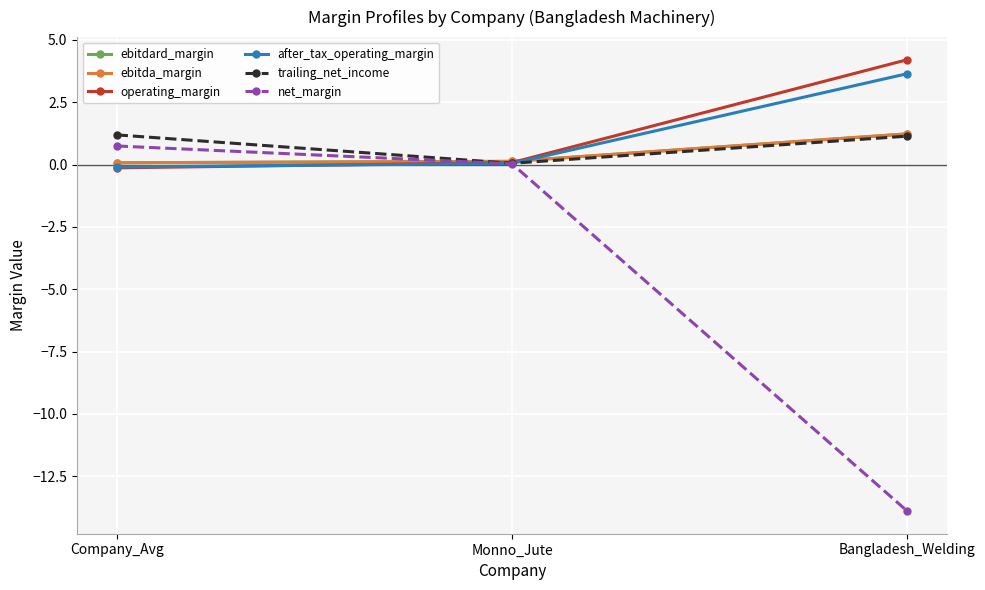

Is this an area chart (filled region under the line)?

No